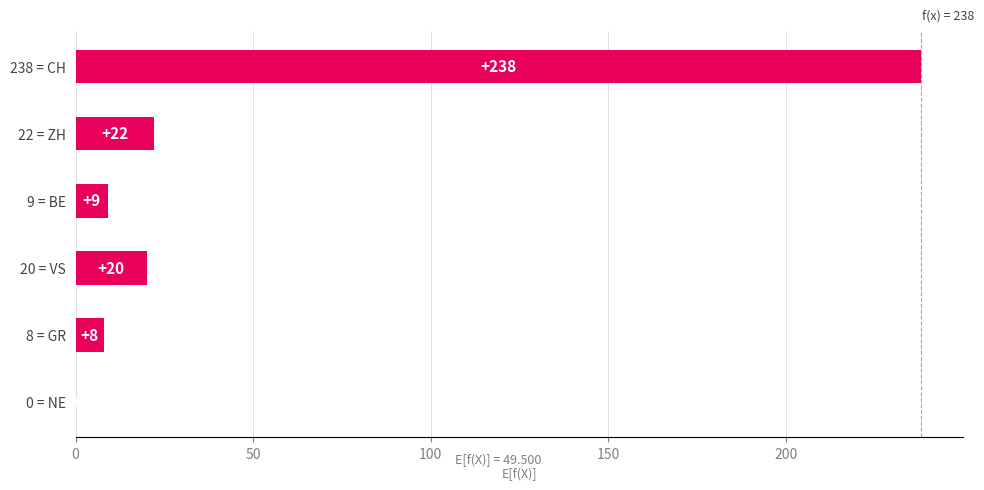

The chart shows a value of 20 at 20 = VS. True or false?

True